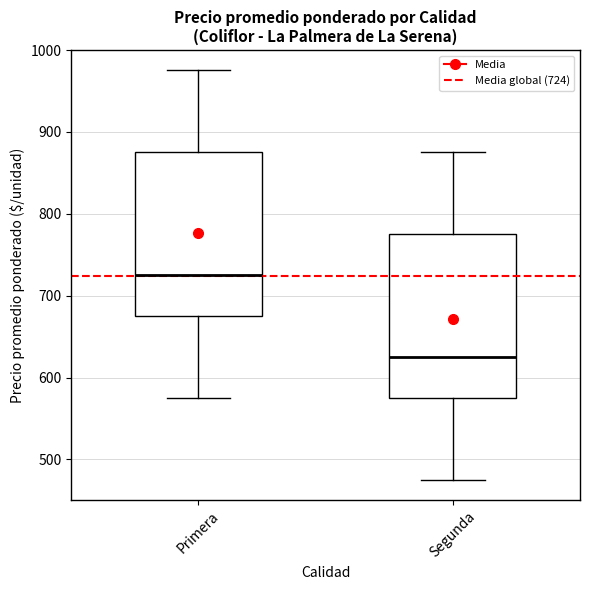

Where is the lower edge of the box for Primera on the y-axis? The values are not printed on the chart, so give them approximately, as read against the axis.

680